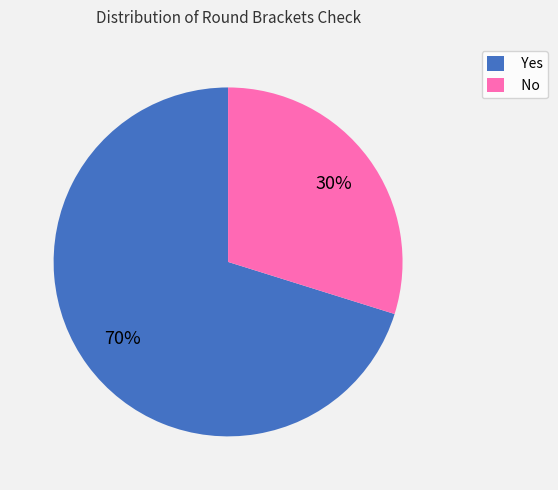

Is it true that Yes is 79% of the pie?

False